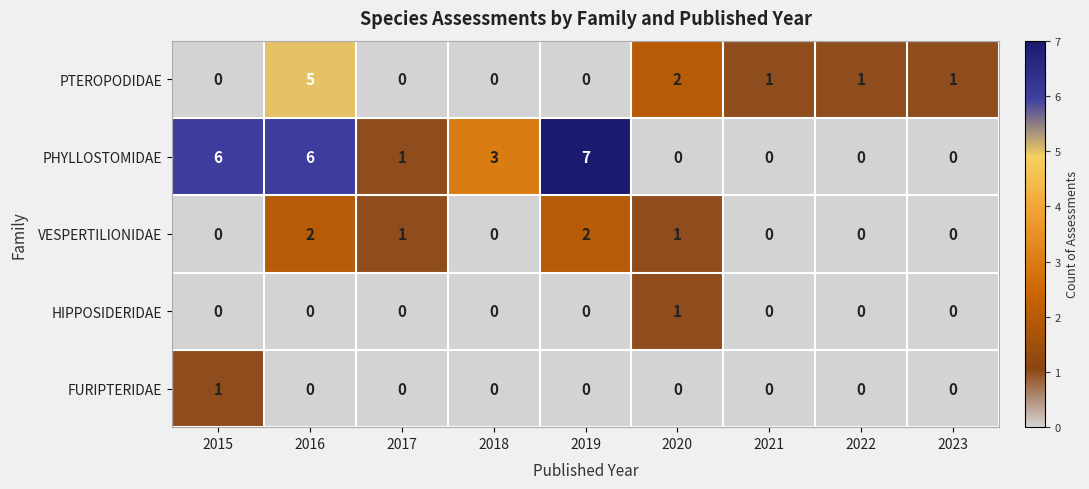

At which category is the sum across all series the highest?

2016